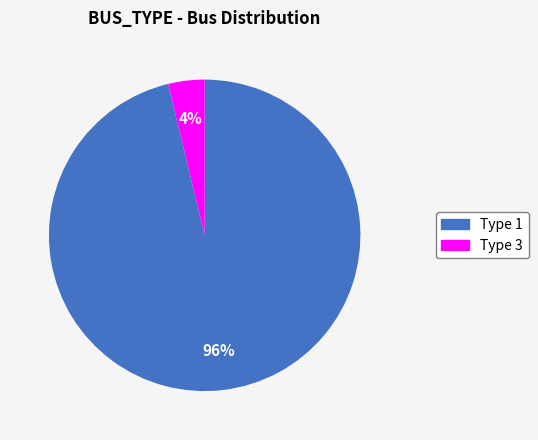

Is there any slice that represents more than half of the pie?

Yes